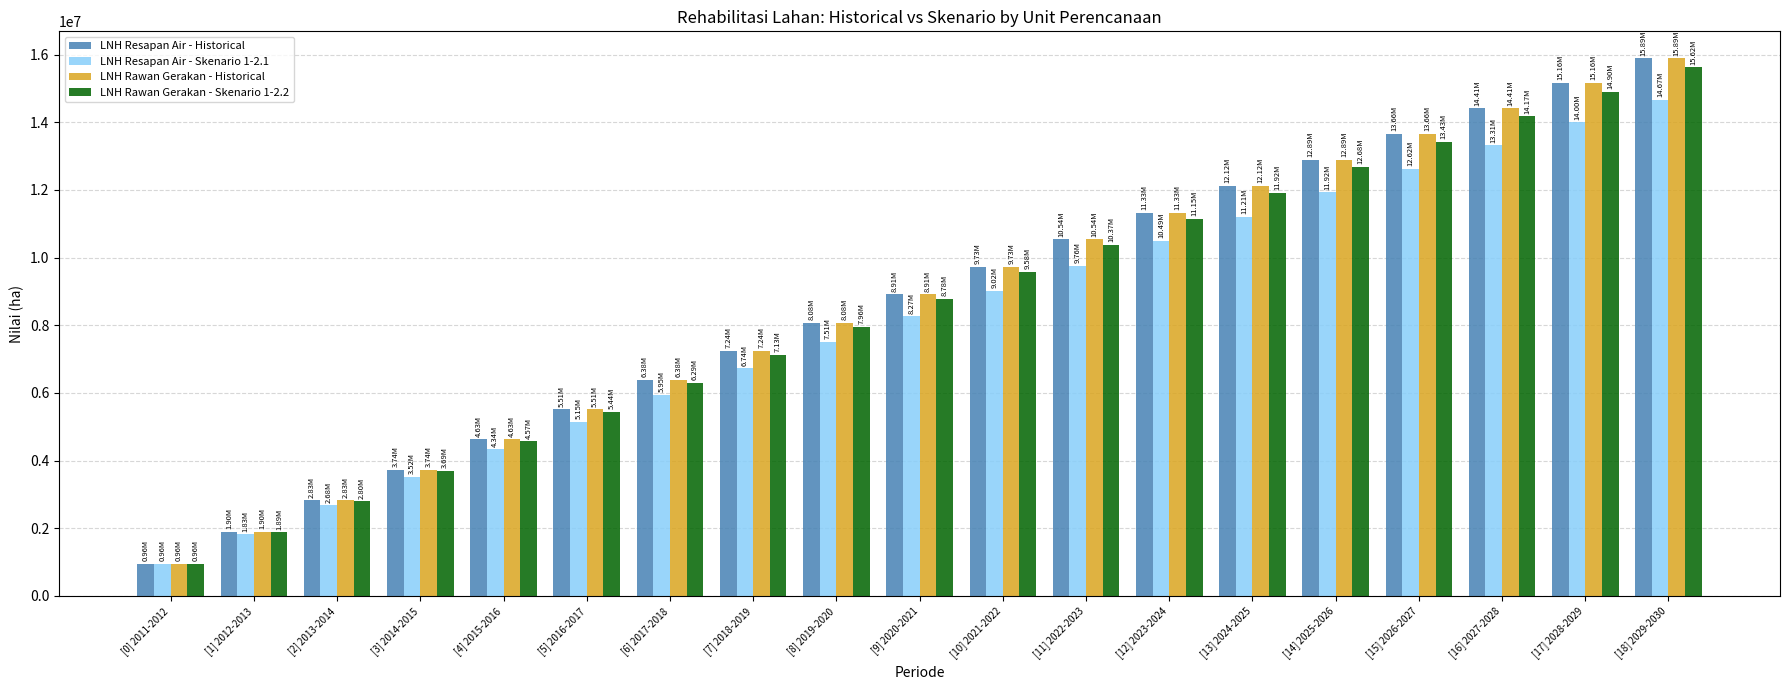

The LNH Rawan Gerakan - Historical series shows 13655485.7 at [15] 2026-2027. True or false?

True